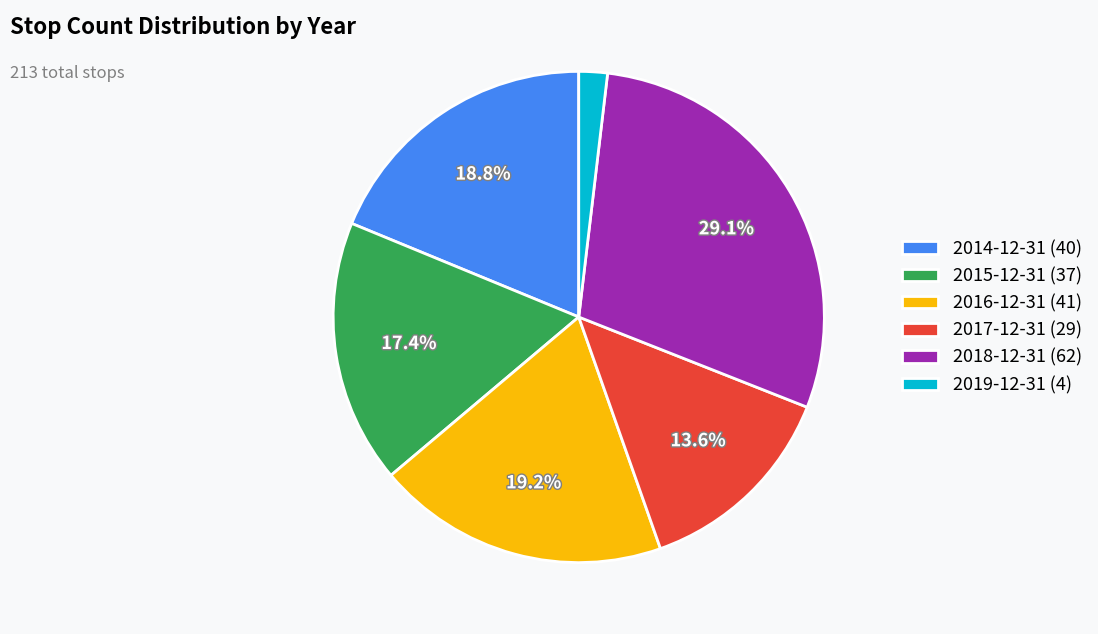

How many segments does this pie chart have?

6